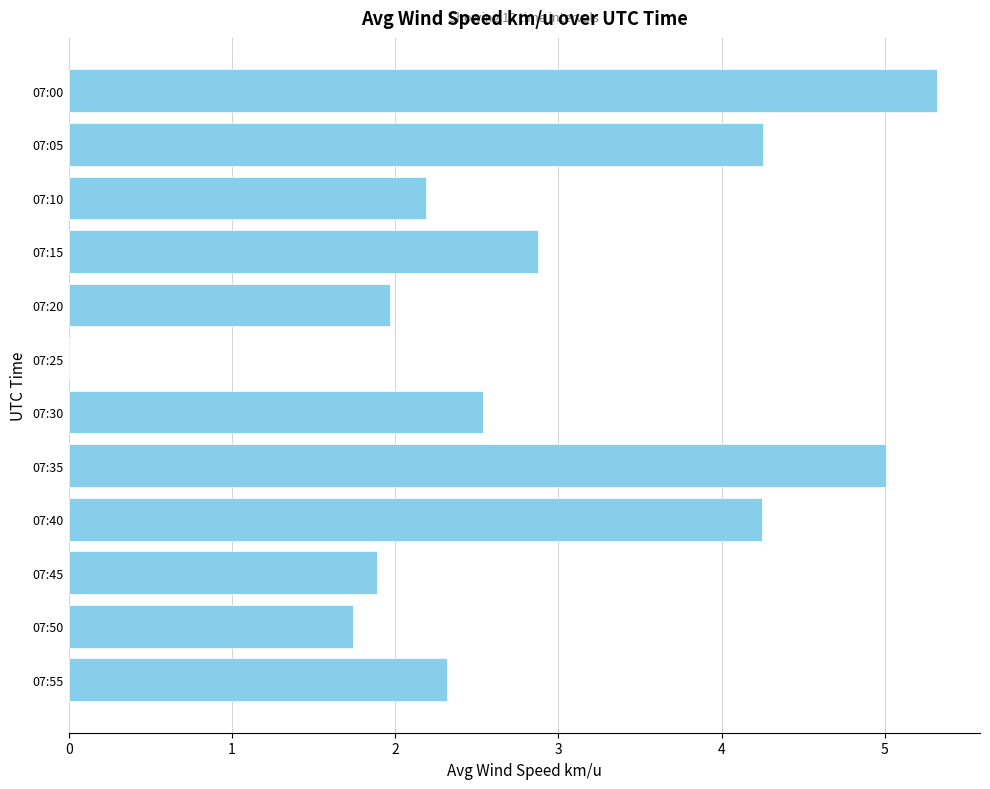

The chart shows a value of 0.8 at 07:50. True or false?

False